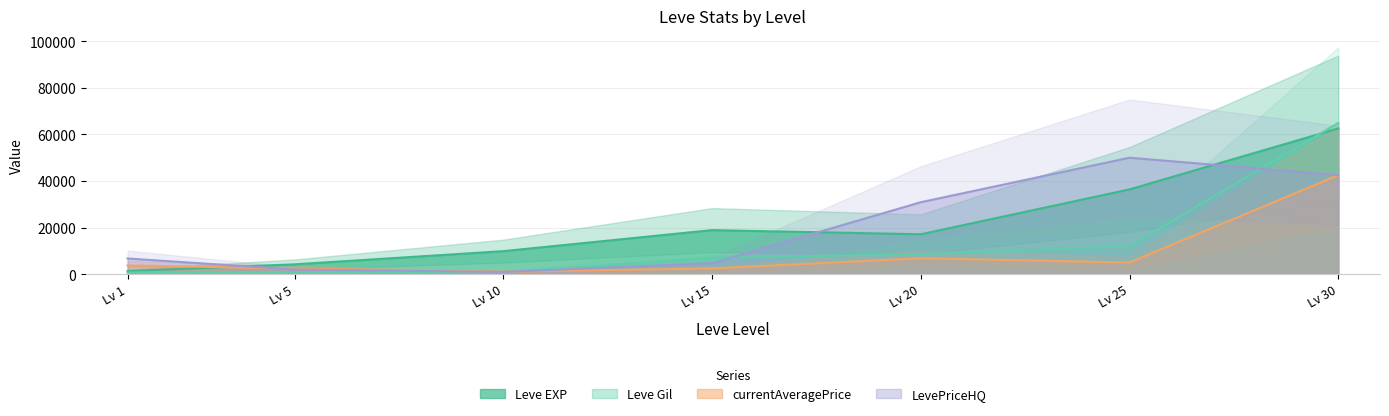

The value of LevePriceHQ at Lv 30 is 20982. True or false?

False